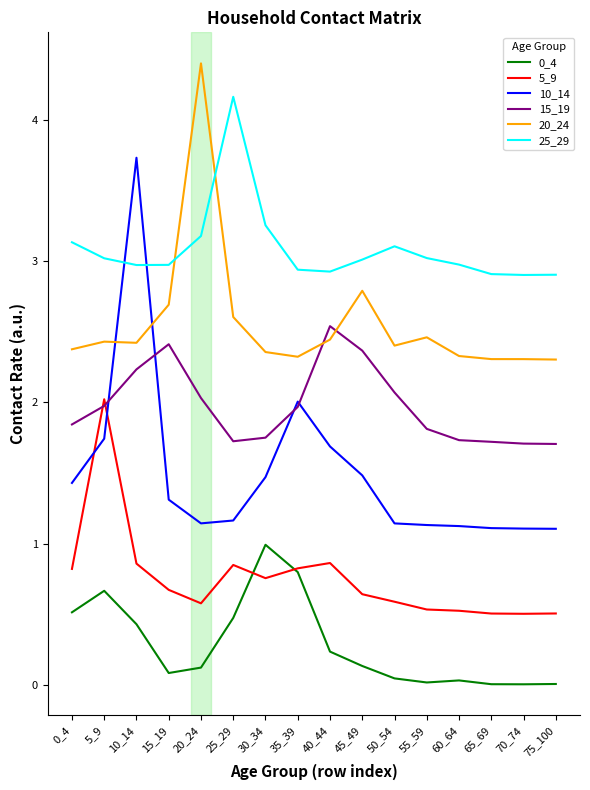

What is the difference between the highest and lowest values at 35_39?

2.1